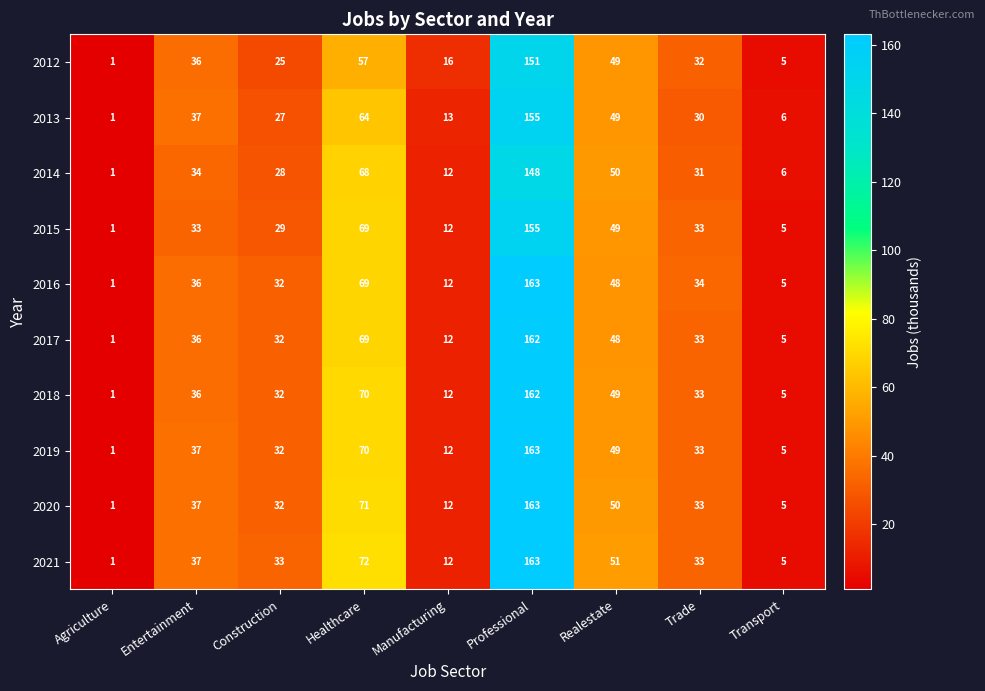

How many categories are shown in the chart?

9